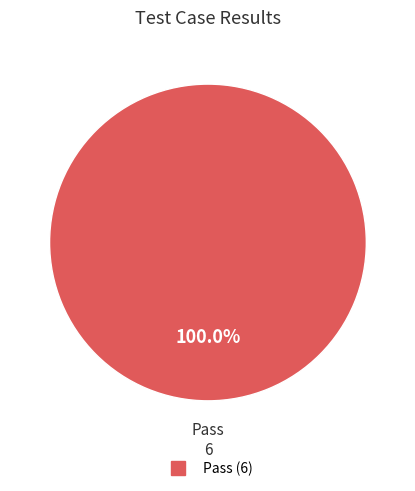

How many slices are in this pie chart?

1